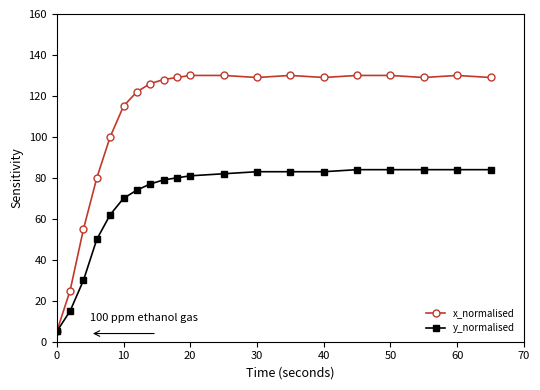

Which series has the largest total across all categories?

x_normalised